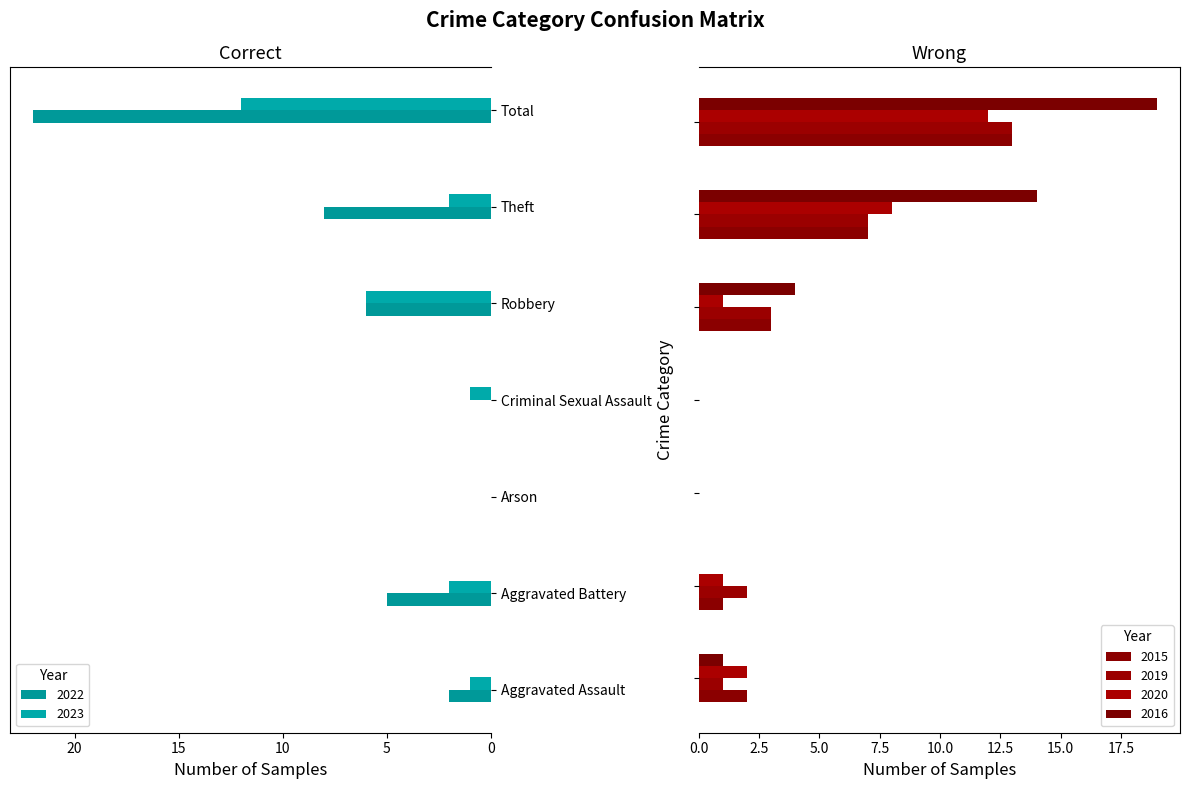

How many bars are there in each group?

6